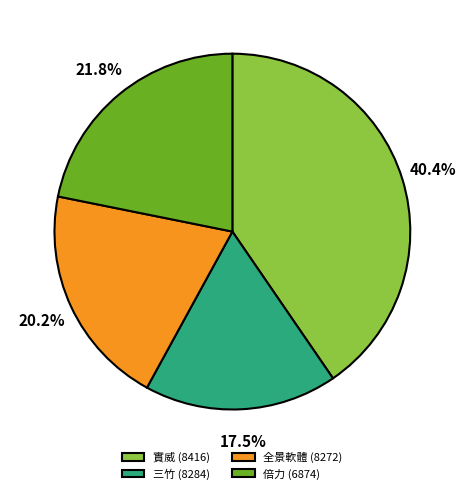

How many segments does this pie chart have?

4